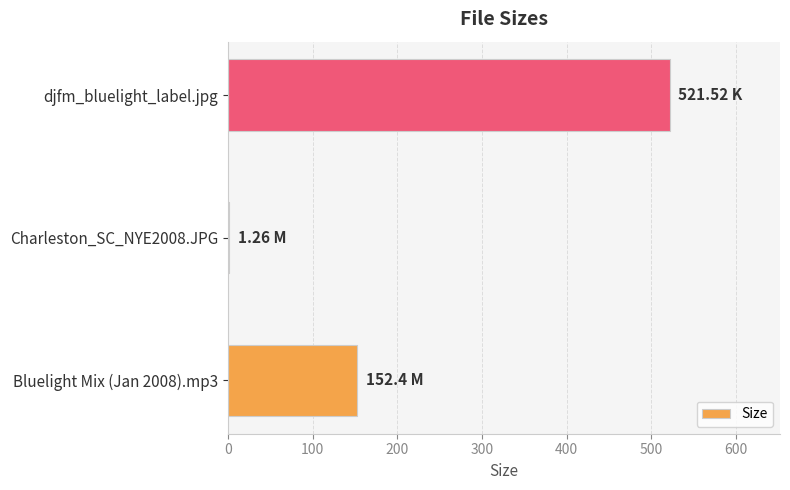

Are the bars horizontal?

Yes